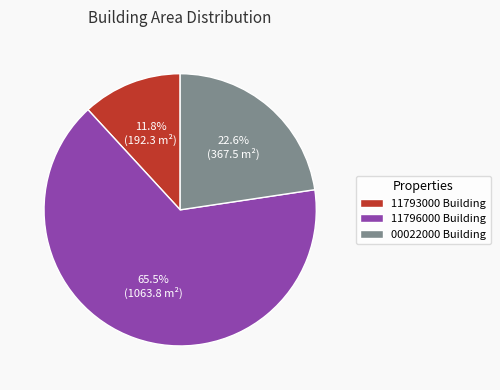

What portion of the pie excludes 11793000 Building?

88.2%